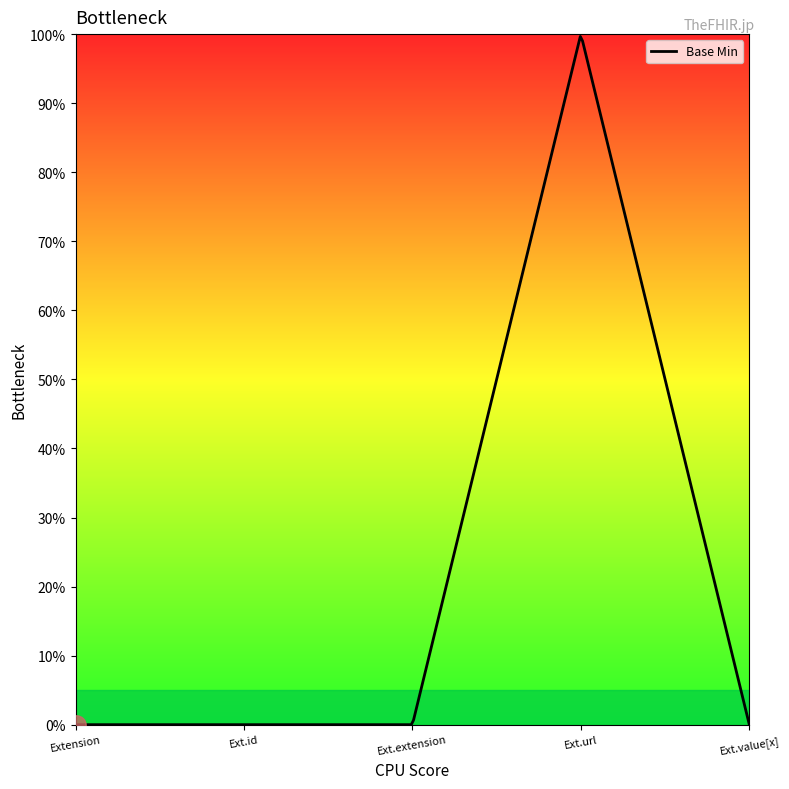

True or false: there are more than 0 points higher than both neighbors.

True